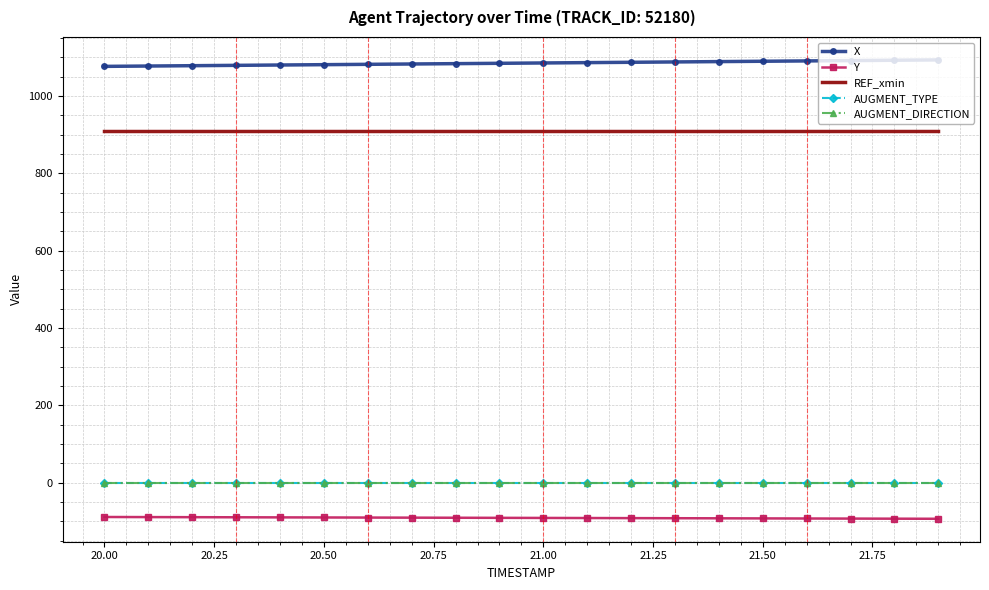

True or false: REF_xmin and Y cross at least once.

False